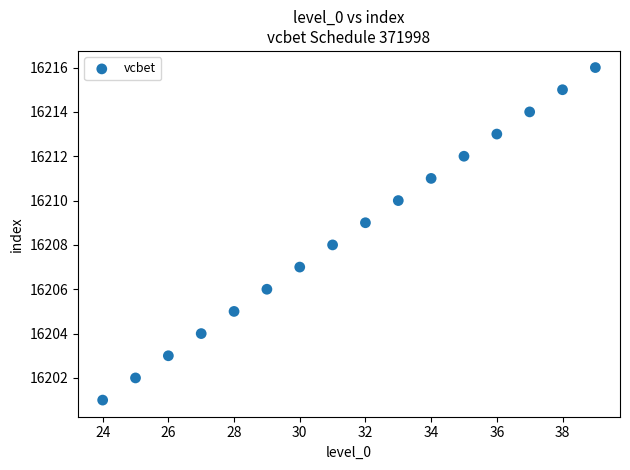

What is the range of X values (max minus min)?

15